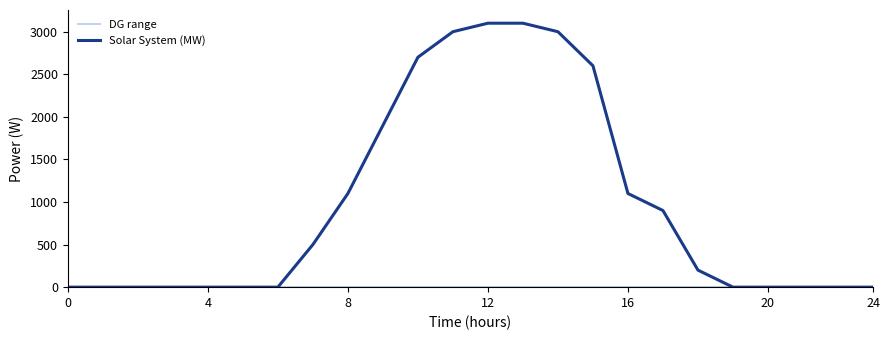

How many values exceed 200?

11